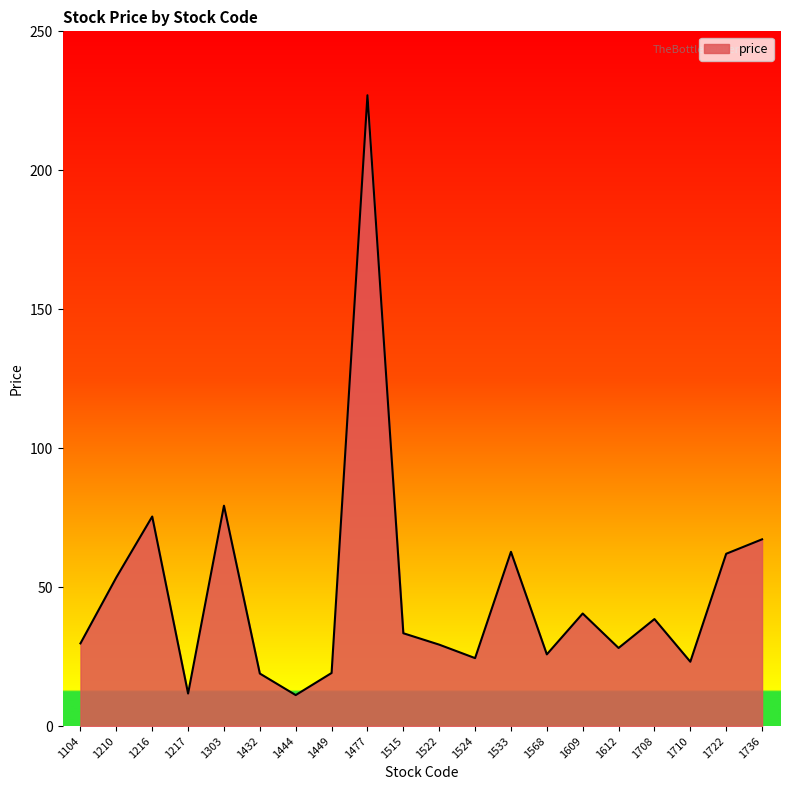

What is the difference between the values at 1216 and 1609?

34.9